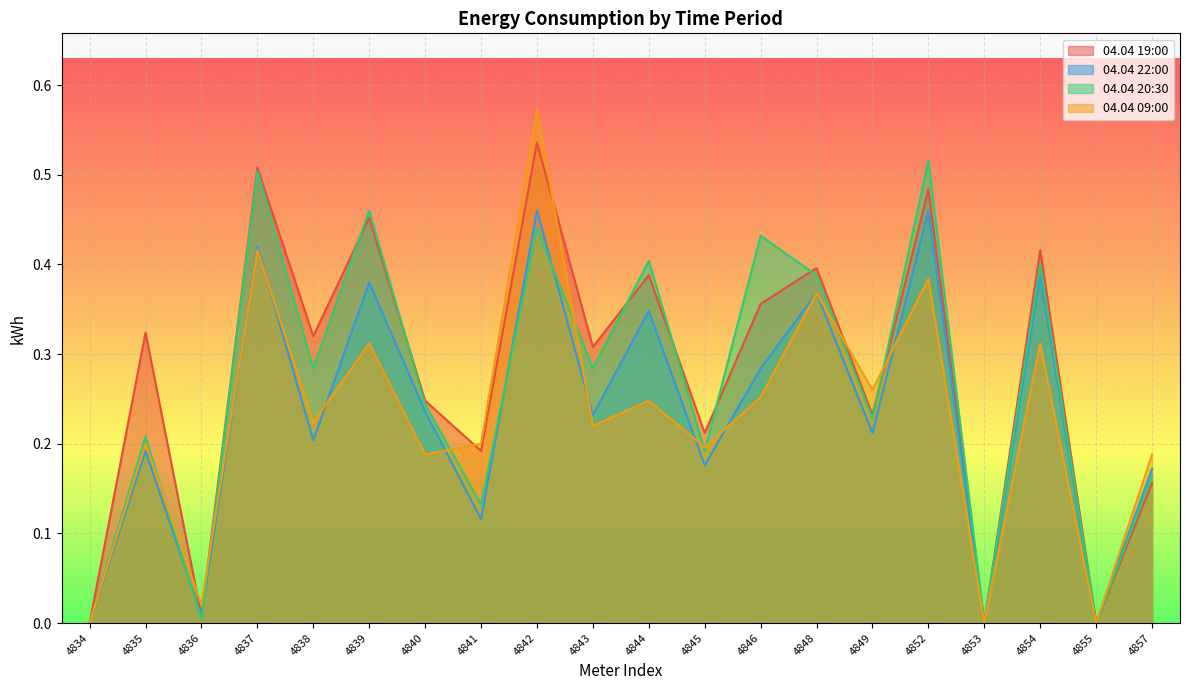

List the series in order of their peak value, lowest first.

04.04 22:00, 04.04 20:30, 04.04 19:00, 04.04 09:00